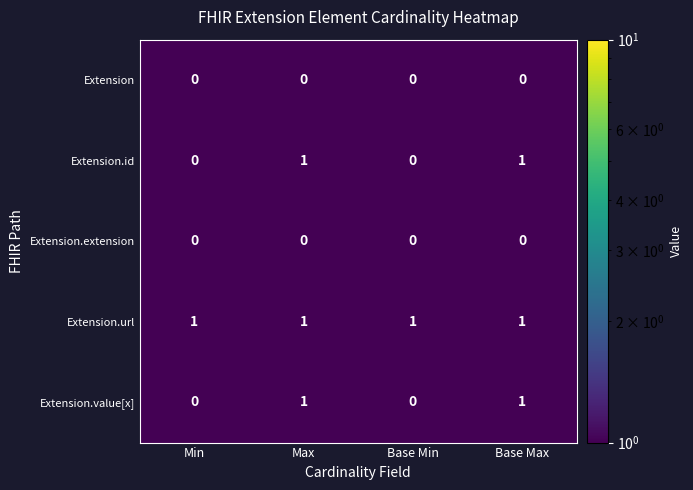

The value of Extension.url at Base Max is 2. True or false?

False